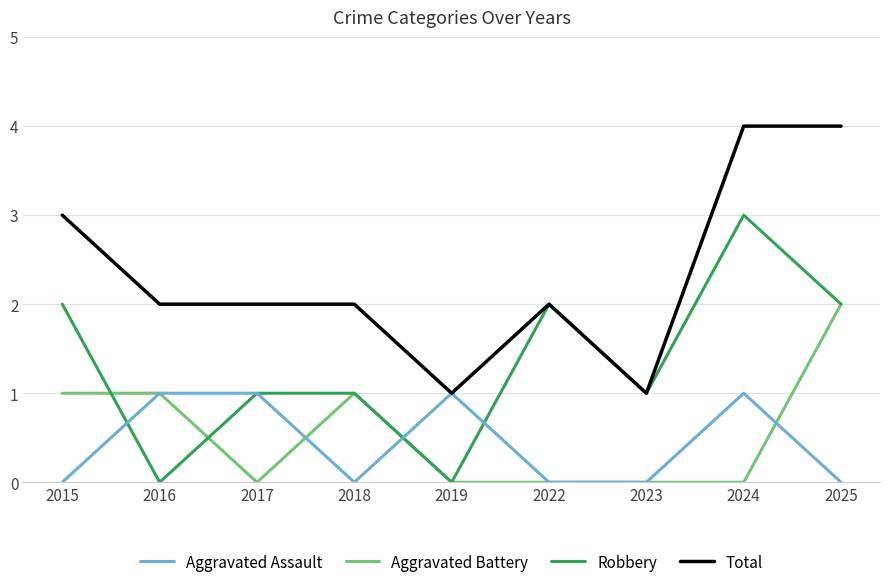

True or false: Total has a value of 2 at 2018.

True